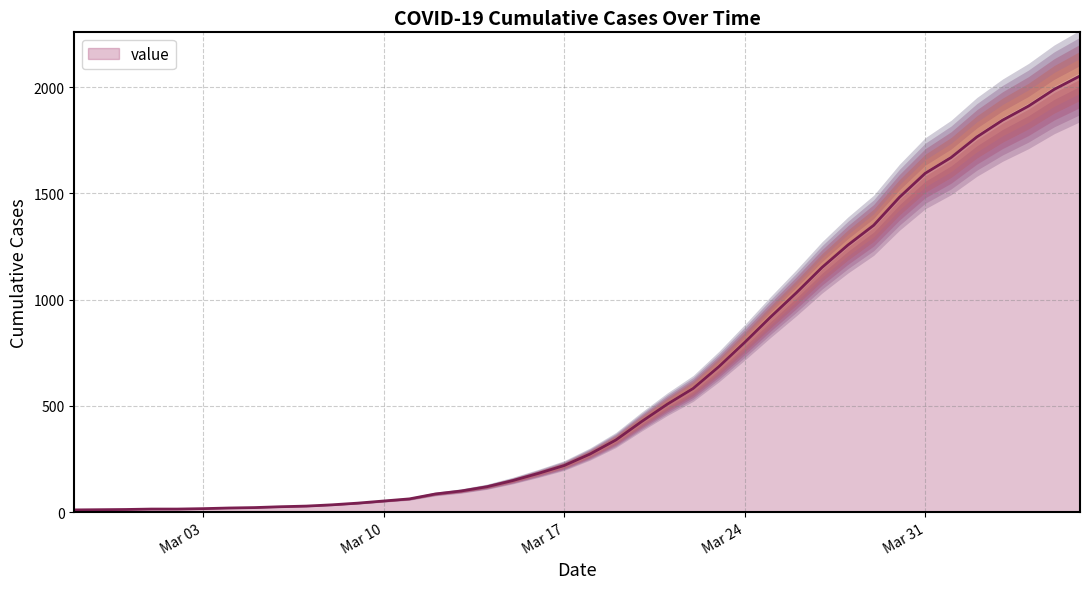

True or false: there are more than 1 points higher than both neighbors.

False